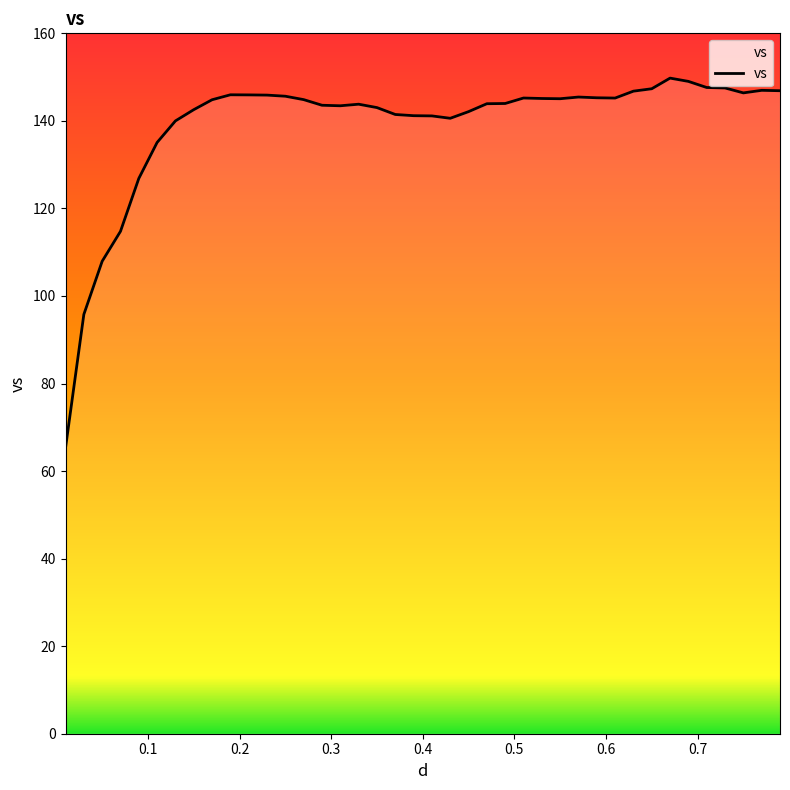

What is the greatest value displayed?

149.8